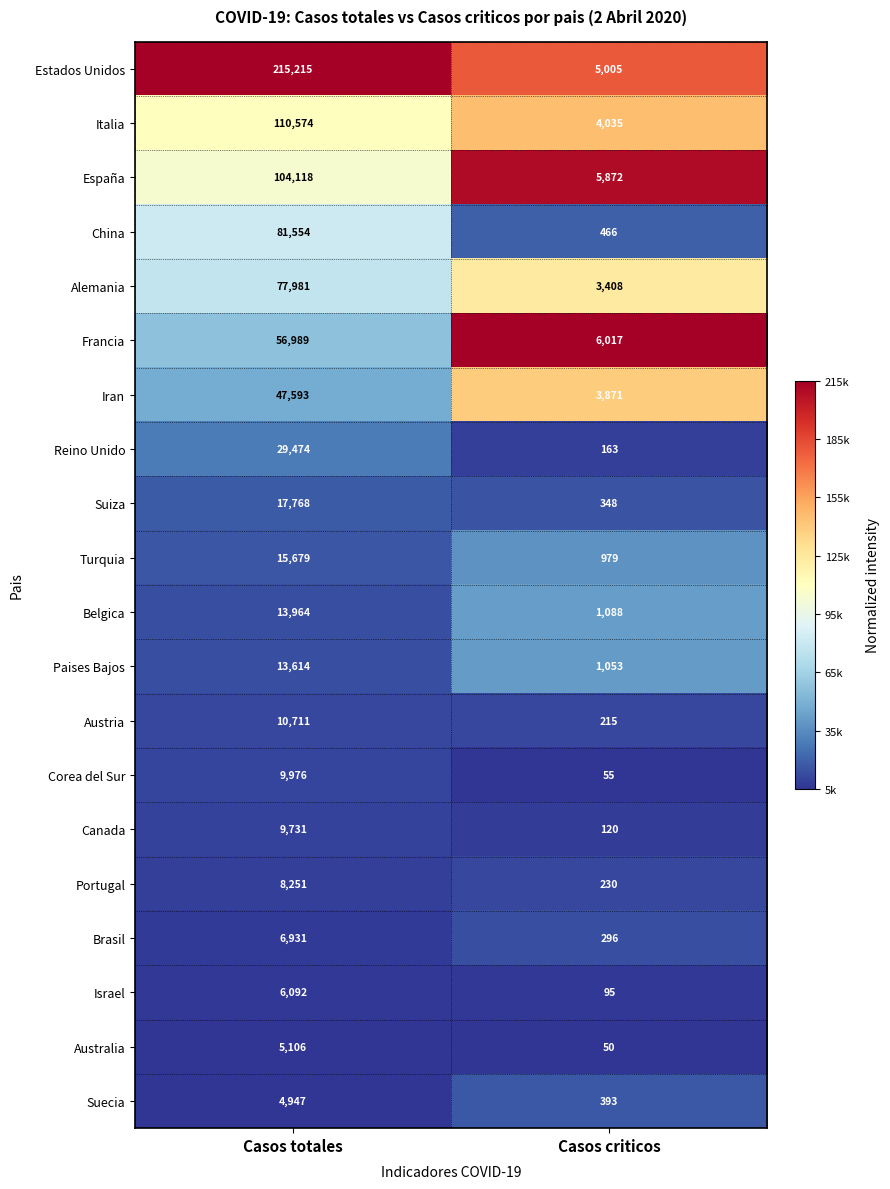

The Corea del Sur series shows 9976 at Casos totales. True or false?

True